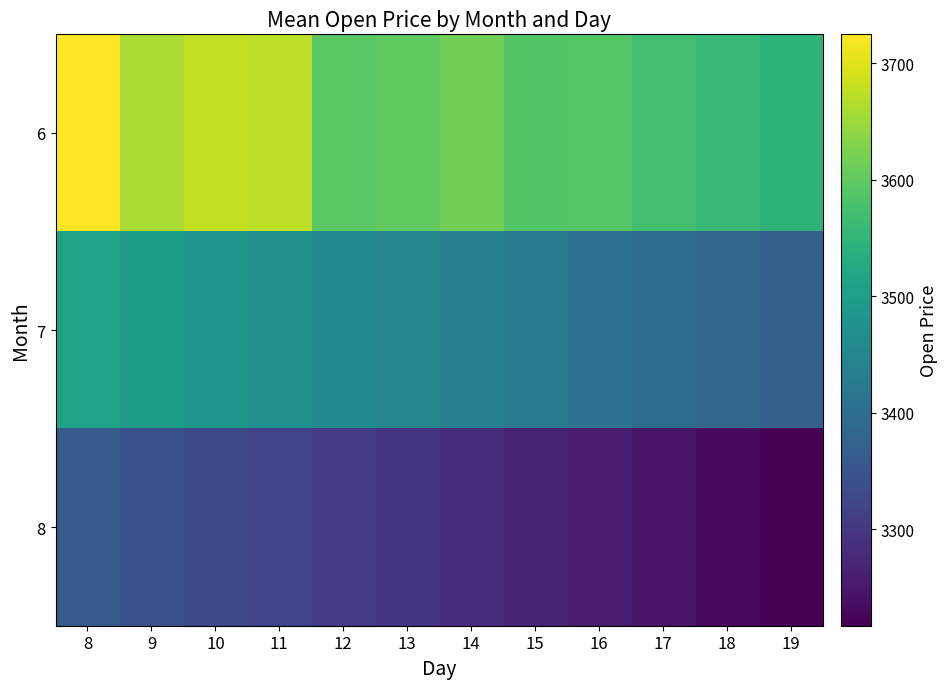

Which series has the largest range (max minus min)?

6